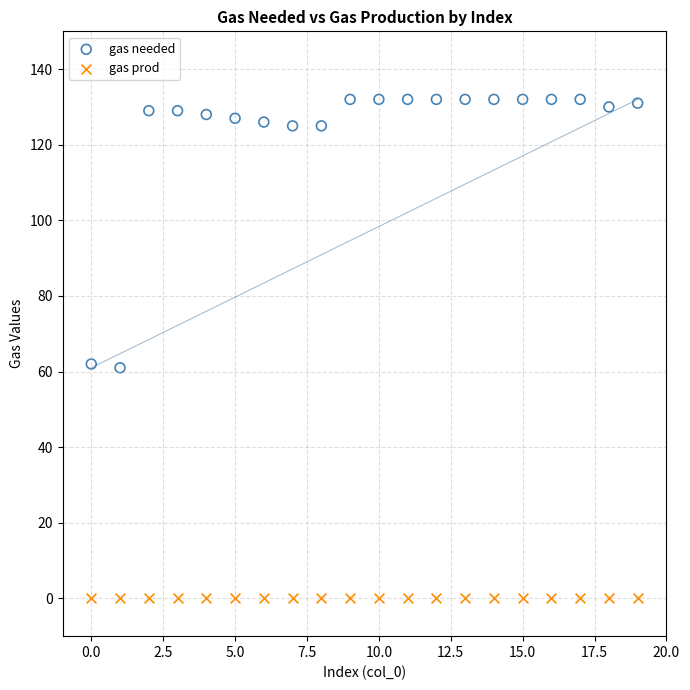

Which series contains the highest Y value?

gas needed